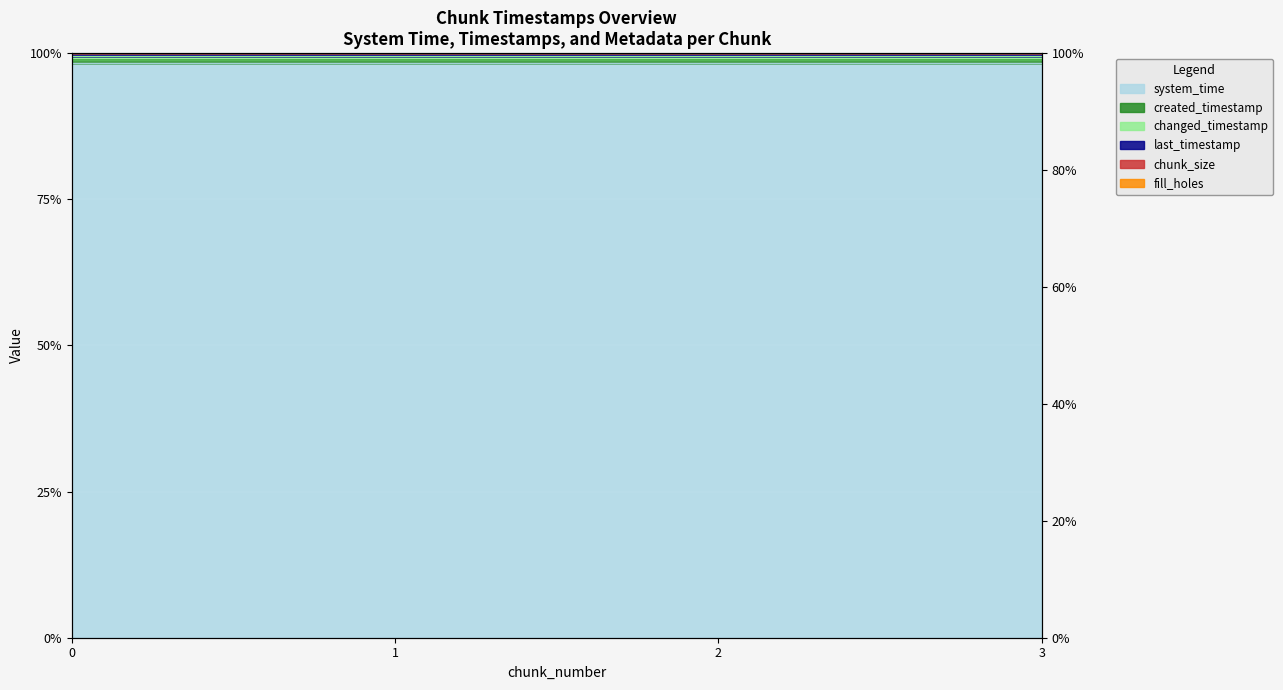

Is the value of system_time at 3 greater than the value of changed_timestamp at 0?

No